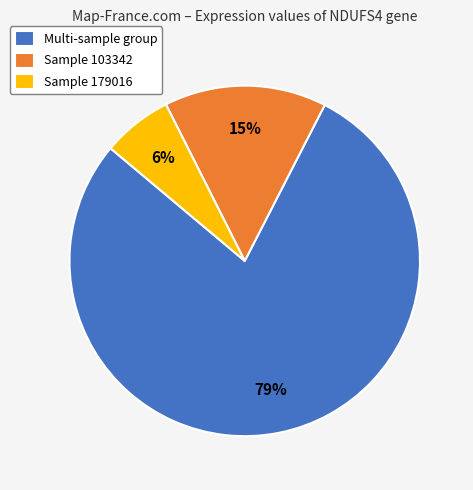

How many segments does this pie chart have?

3